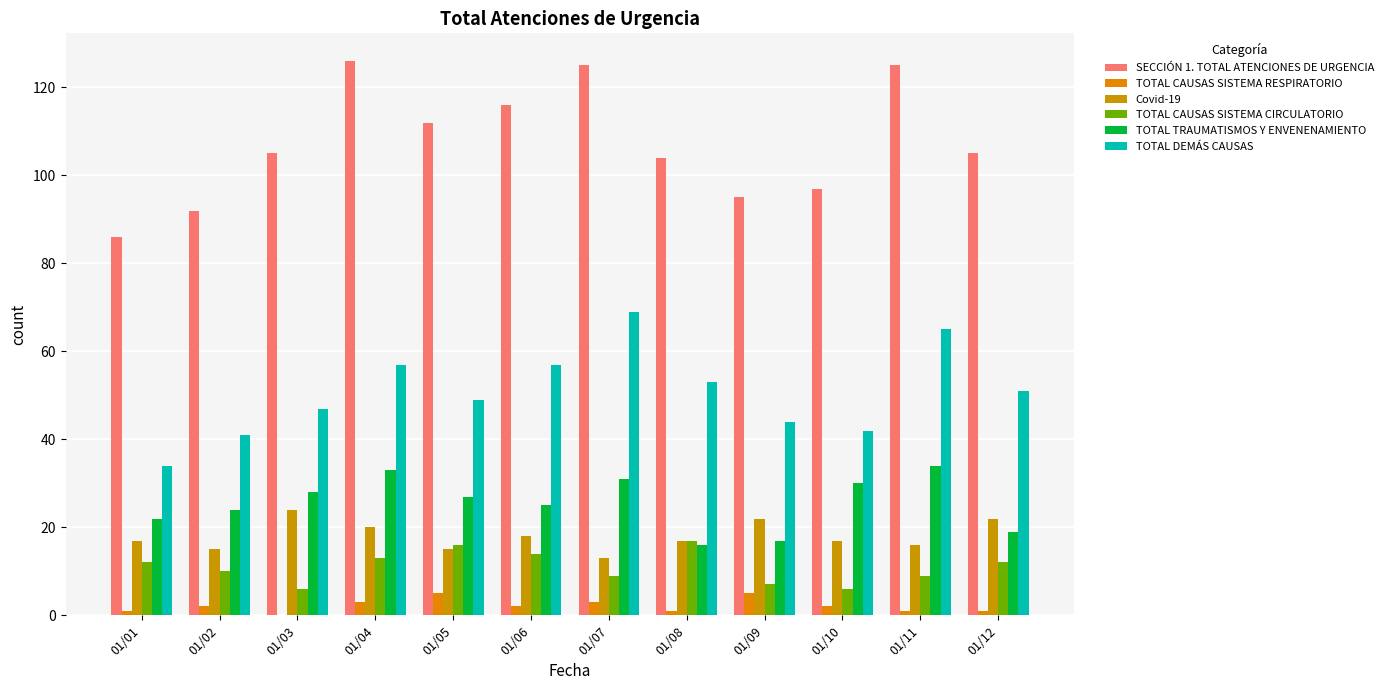

At how many categories does at least one series exceed 14?

12